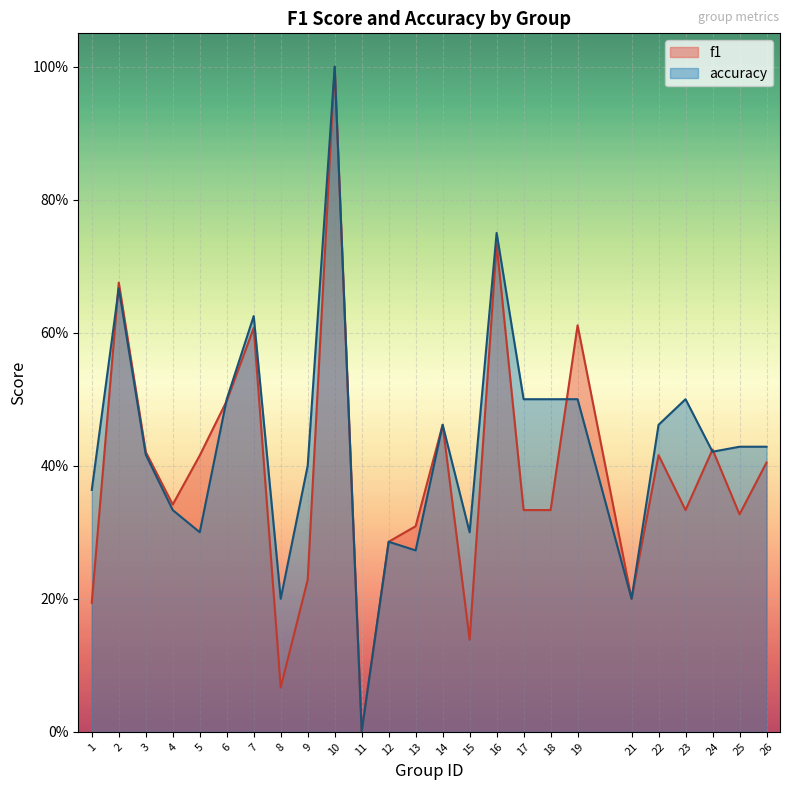

Reading right to left, extract all data points from this chart.

f1: 0.4	0.3	0.4	0.3	0.4	0.2	0.6	0.3	0.3	0.7	0.1	0.5	0.3	0.3	0.0	1.0	0.2	0.1	0.6	0.5	0.4	0.3	0.4	0.7	0.2
accuracy: 0.4	0.4	0.4	0.5	0.5	0.2	0.5	0.5	0.5	0.8	0.3	0.5	0.3	0.3	0.0	1.0	0.4	0.2	0.6	0.5	0.3	0.3	0.4	0.7	0.4